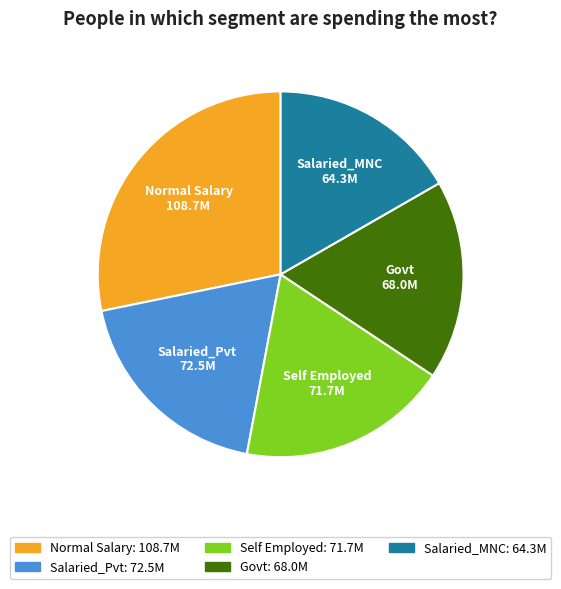

What is the ratio of the value at Salaried_MNC: 64.3M to the value at Govt: 68.0M?

0.9